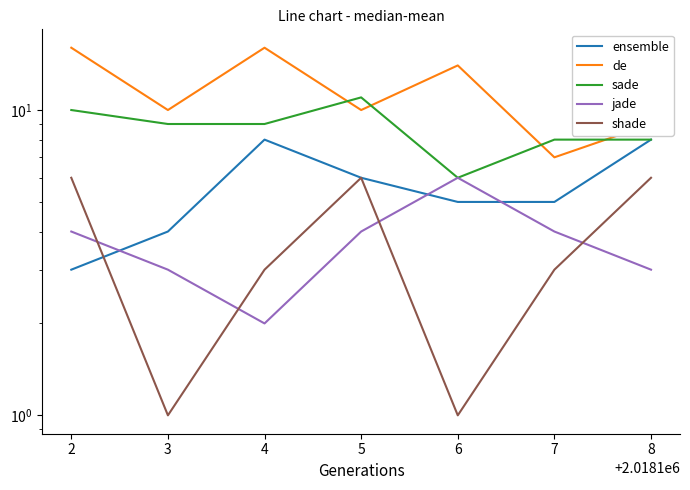

How many lines are shown in the chart?

5